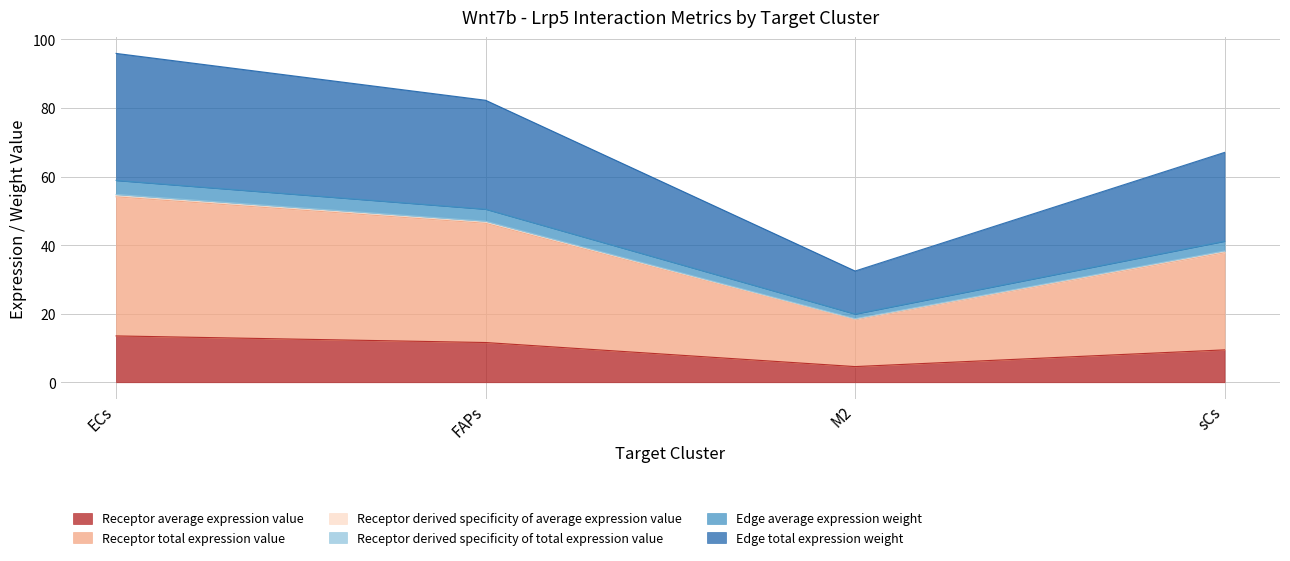

What is the difference between the maximum and minimum values in the Receptor average expression value series?

8.9